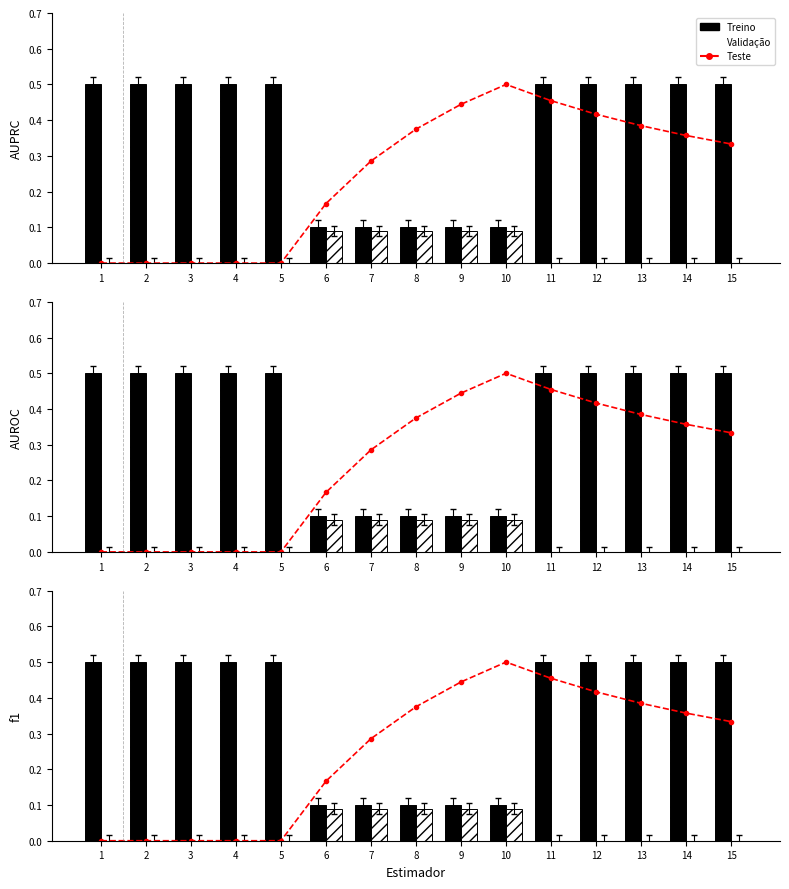

What is the sum of the Treino values at 8 and 4?

0.6